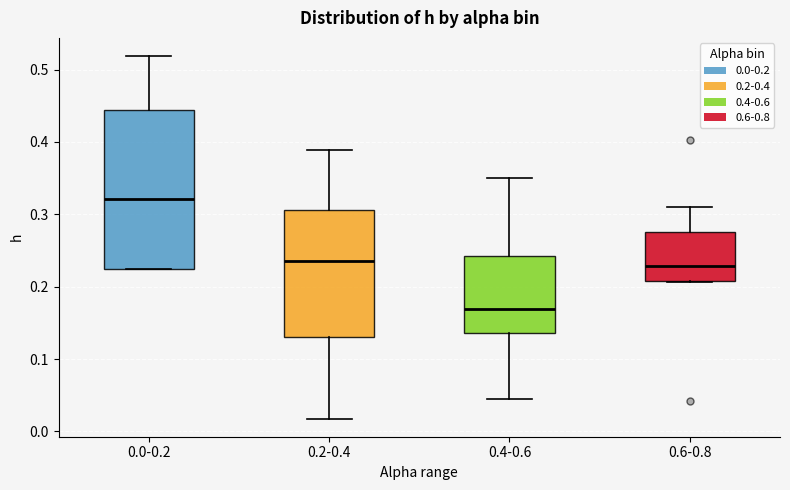

Which box has the highest median line?

0.0-0.2